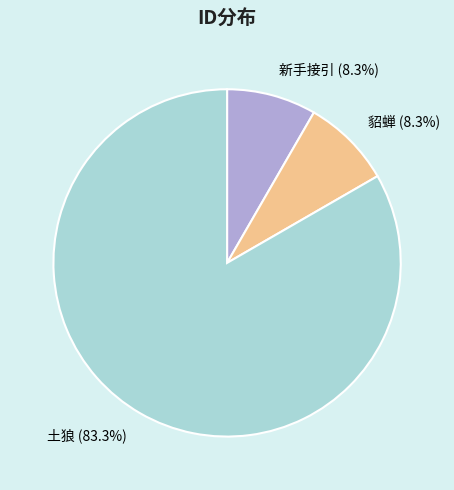

Is there a majority slice in this chart?

Yes